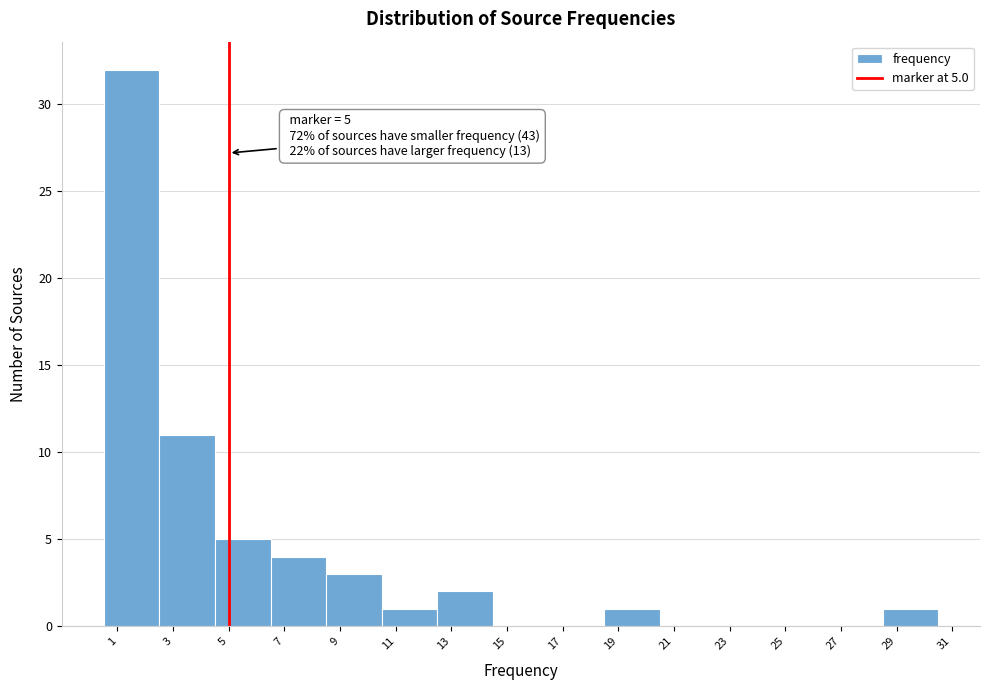

Which range on the x-axis has the tallest bar?

0.5 to 2.5